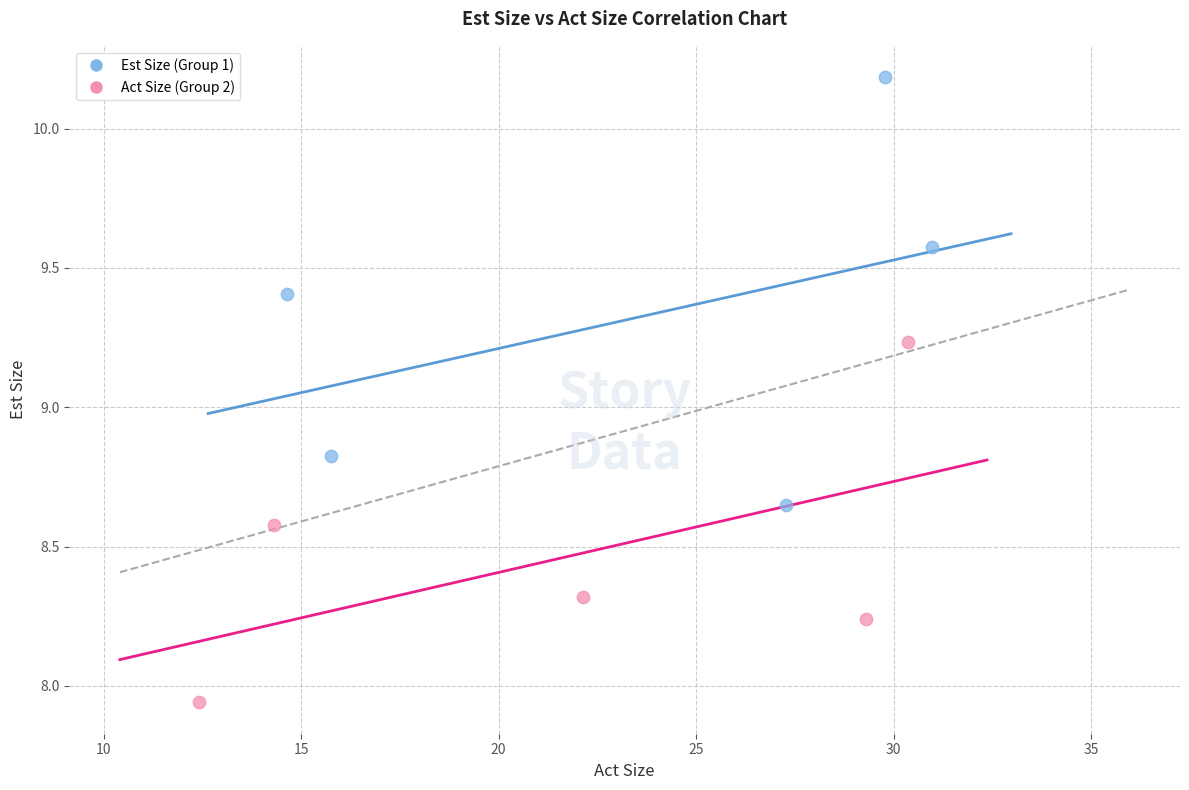

Which series contains the lowest Y value?

Act Size (Group 2)